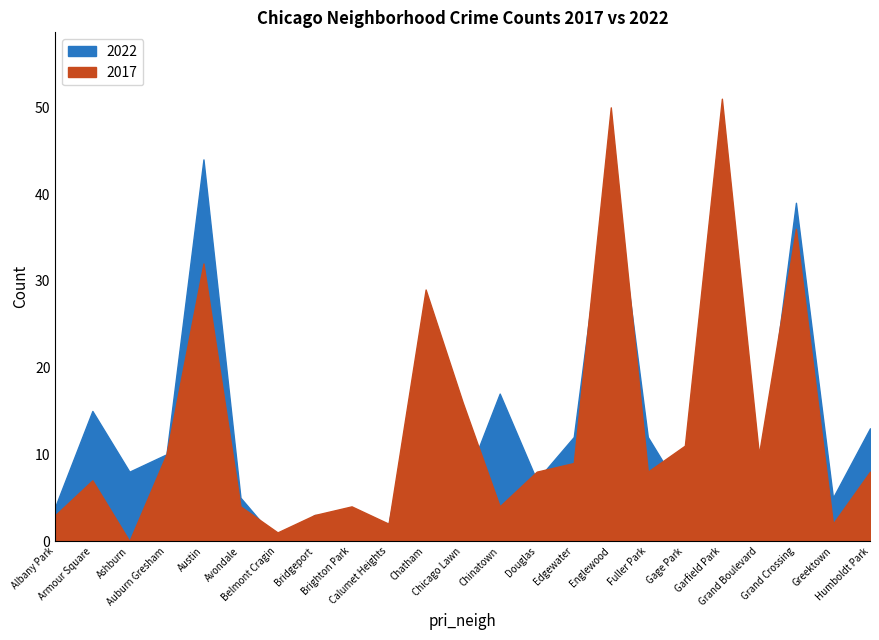

Reading left to right, list all the values displayed in this chart.

2022: Albany Park=4	Armour Square=15	Ashburn=8	Auburn Gresham=10	Austin=44	Avondale=5	Belmont Cragin=0	Bridgeport=3	Brighton Park=3	Calumet Heights=2	Chatham=24	Chicago Lawn=6	Chinatown=17	Douglas=7	Edgewater=12	Englewood=45	Fuller Park=12	Gage Park=5	Garfield Park=49	Grand Boulevard=6	Grand Crossing=39	Greektown=5	Humboldt Park=13
2017: Albany Park=3	Armour Square=7	Ashburn=0	Auburn Gresham=10	Austin=32	Avondale=4	Belmont Cragin=1	Bridgeport=3	Brighton Park=4	Calumet Heights=2	Chatham=29	Chicago Lawn=16	Chinatown=4	Douglas=8	Edgewater=9	Englewood=50	Fuller Park=8	Gage Park=11	Garfield Park=51	Grand Boulevard=10	Grand Crossing=36	Greektown=2	Humboldt Park=8